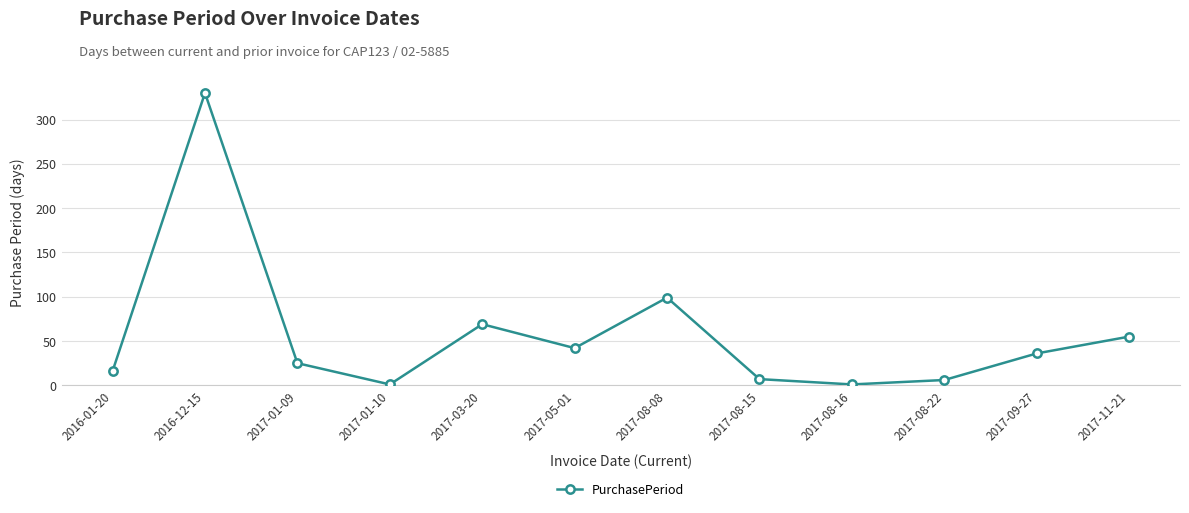

What is the maximum value shown in the chart?

330